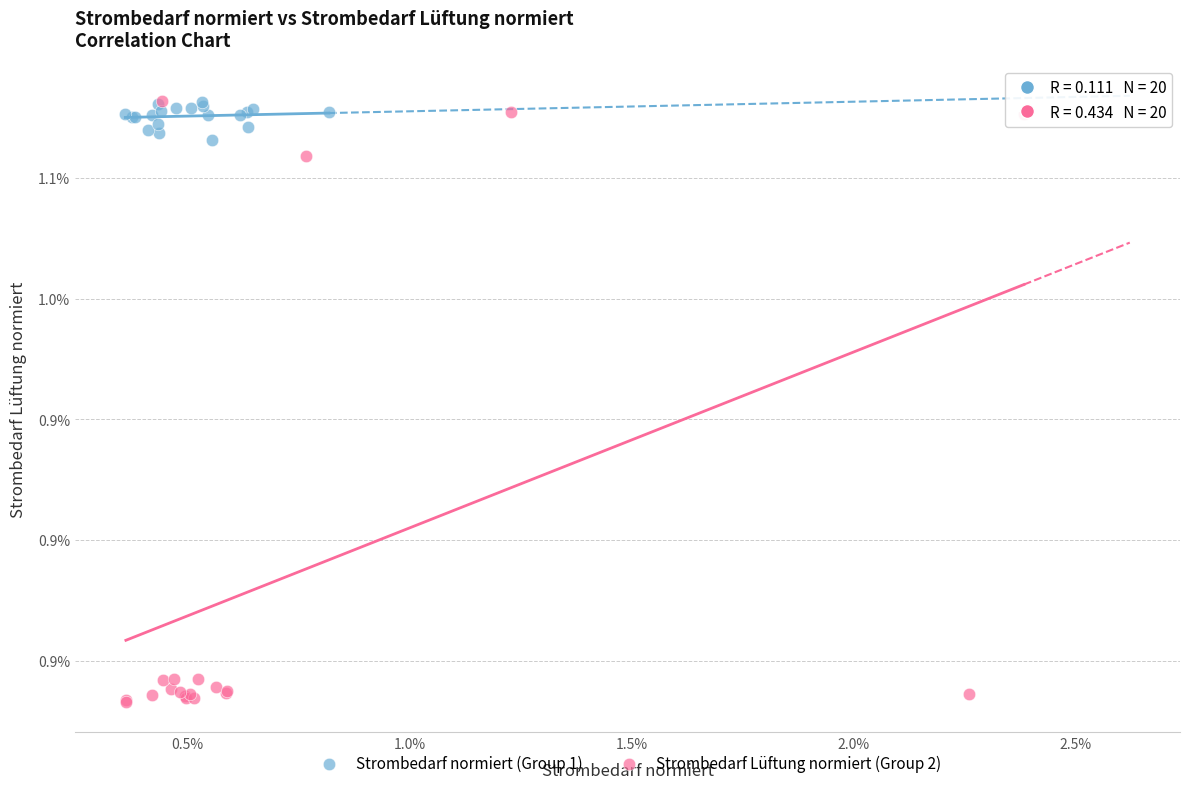

What are all the series names shown in the legend?

Strombedarf normiert (Group 1), Strombedarf Lüftung normiert (Group 2)